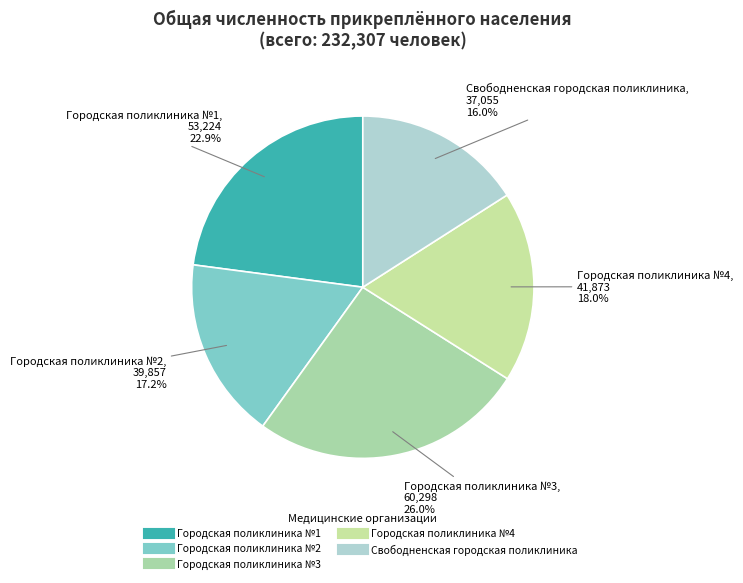

Combined, do Городская поликлиника №1 and Городская поликлиника №2 account for over 50%?

No